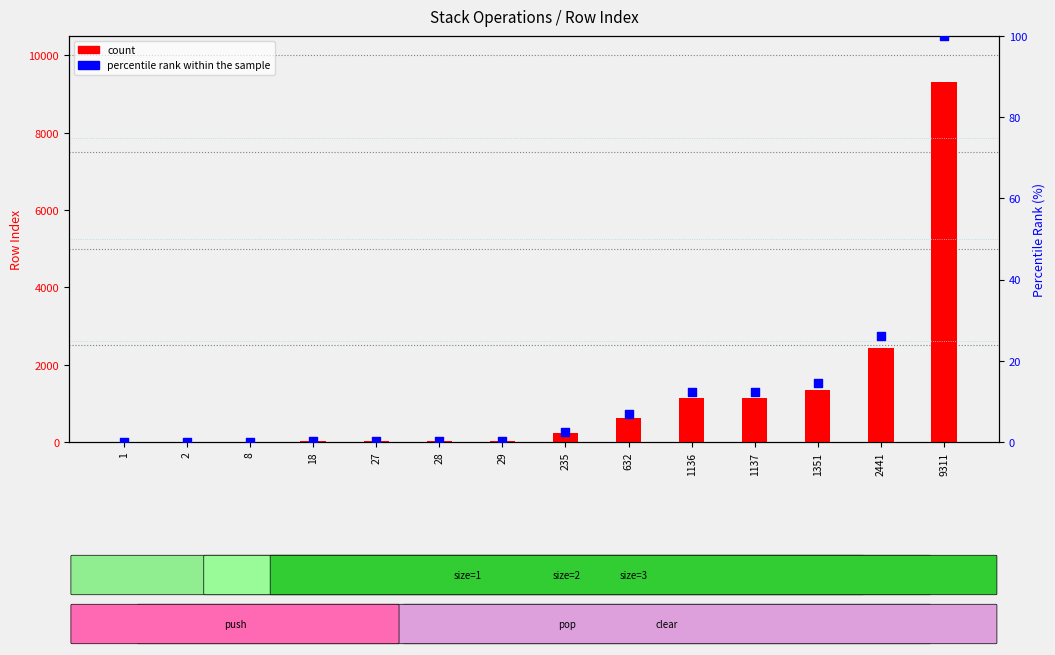

Which series has the widest spread of Y values?

count